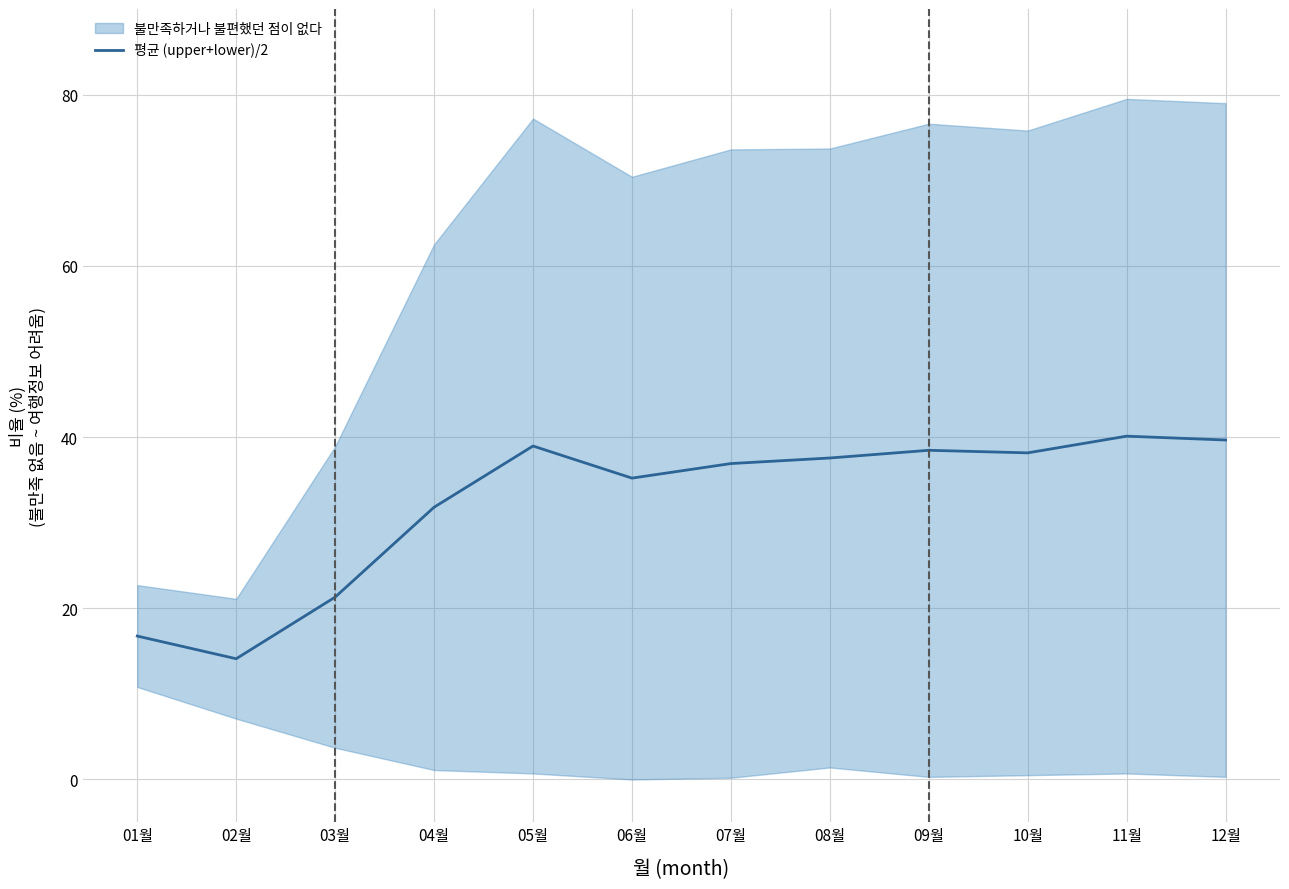

What is the smallest value displayed?

14.1